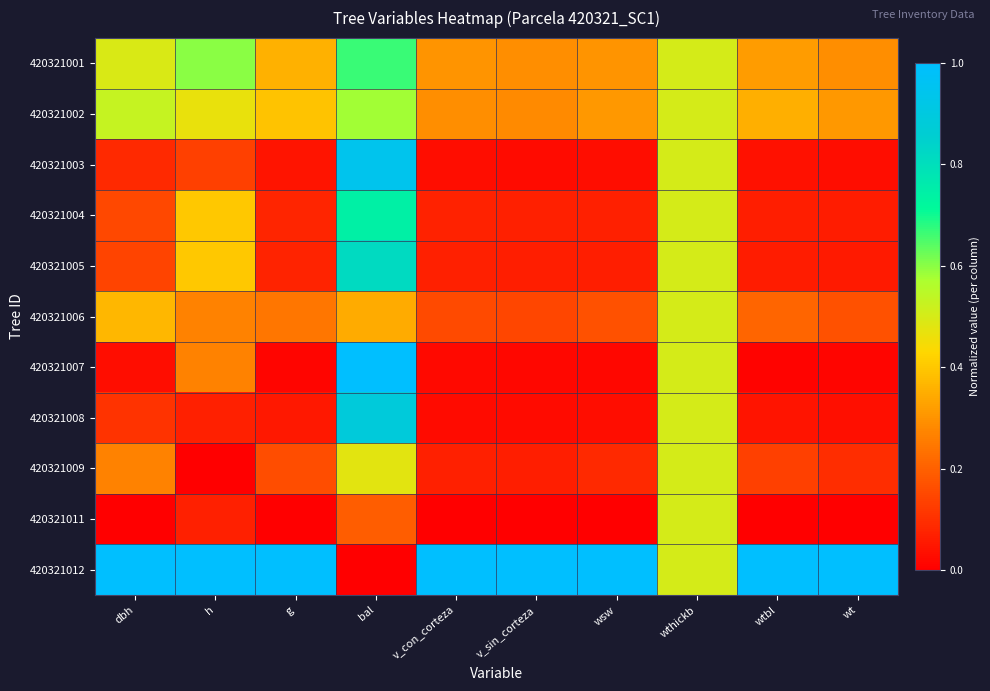

Reading left to right, transcribe all the data shown in this chart.

420321001: dbh=0.5	h=0.6	g=0.4	bal=0.7	v_con_corteza=0.3	v_sin_corteza=0.3	wsw=0.3	wthickb=0.5	wtbl=0.3	wt=0.3
420321002: dbh=0.5	h=0.5	g=0.4	bal=0.6	v_con_corteza=0.3	v_sin_corteza=0.3	wsw=0.3	wthickb=0.5	wtbl=0.4	wt=0.3
420321003: dbh=0.1	h=0.1	g=0.0	bal=0.9	v_con_corteza=0.0	v_sin_corteza=0.0	wsw=0.0	wthickb=0.5	wtbl=0.0	wt=0.0
420321004: dbh=0.2	h=0.4	g=0.1	bal=0.7	v_con_corteza=0.1	v_sin_corteza=0.1	wsw=0.1	wthickb=0.5	wtbl=0.1	wt=0.1
420321005: dbh=0.1	h=0.4	g=0.1	bal=0.8	v_con_corteza=0.1	v_sin_corteza=0.1	wsw=0.1	wthickb=0.5	wtbl=0.1	wt=0.1
420321006: dbh=0.4	h=0.3	g=0.2	bal=0.3	v_con_corteza=0.2	v_sin_corteza=0.1	wsw=0.2	wthickb=0.5	wtbl=0.2	wt=0.2
420321007: dbh=0.0	h=0.3	g=0.0	bal=1.0	v_con_corteza=0.0	v_sin_corteza=0.0	wsw=0.0	wthickb=0.5	wtbl=0.0	wt=0.0
420321008: dbh=0.1	h=0.1	g=0.1	bal=0.9	v_con_corteza=0.0	v_sin_corteza=0.0	wsw=0.0	wthickb=0.5	wtbl=0.0	wt=0.0
420321009: dbh=0.3	h=0.0	g=0.2	bal=0.5	v_con_corteza=0.1	v_sin_corteza=0.1	wsw=0.1	wthickb=0.5	wtbl=0.1	wt=0.1
420321011: dbh=0.0	h=0.1	g=0.0	bal=0.2	v_con_corteza=0.0	v_sin_corteza=0.0	wsw=0.0	wthickb=0.5	wtbl=0.0	wt=0.0
420321012: dbh=1.0	h=1.0	g=1.0	bal=0.0	v_con_corteza=1.0	v_sin_corteza=1.0	wsw=1.0	wthickb=0.5	wtbl=1.0	wt=1.0